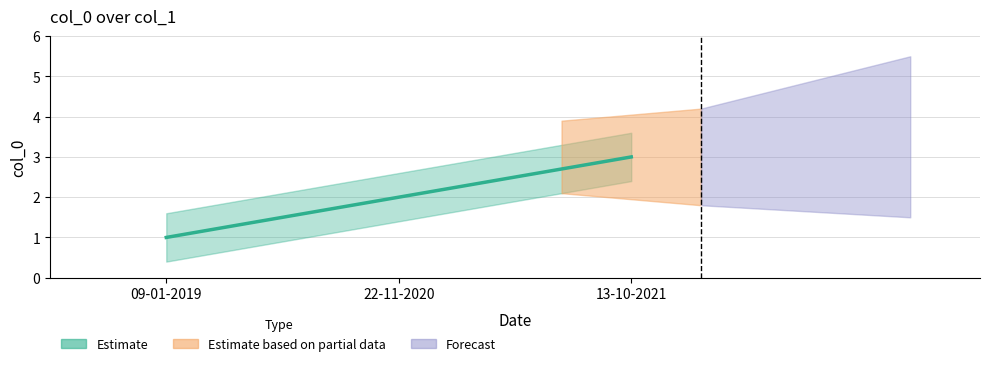

At which label is the value closest to 2?

22-11-2020